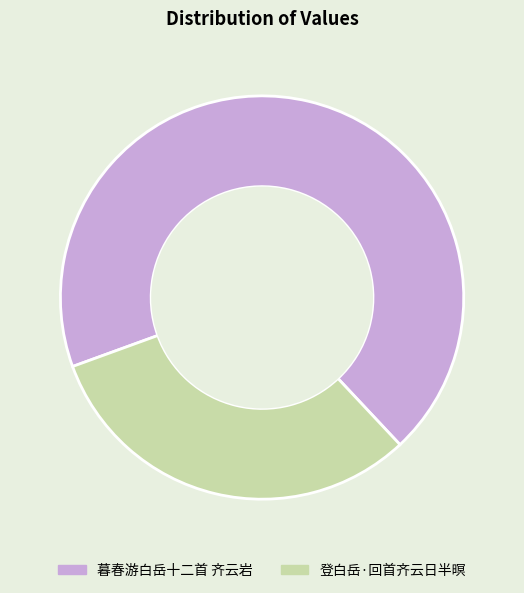

What is the largest slice in the pie chart?

暮春游白岳十二首 齐云岩